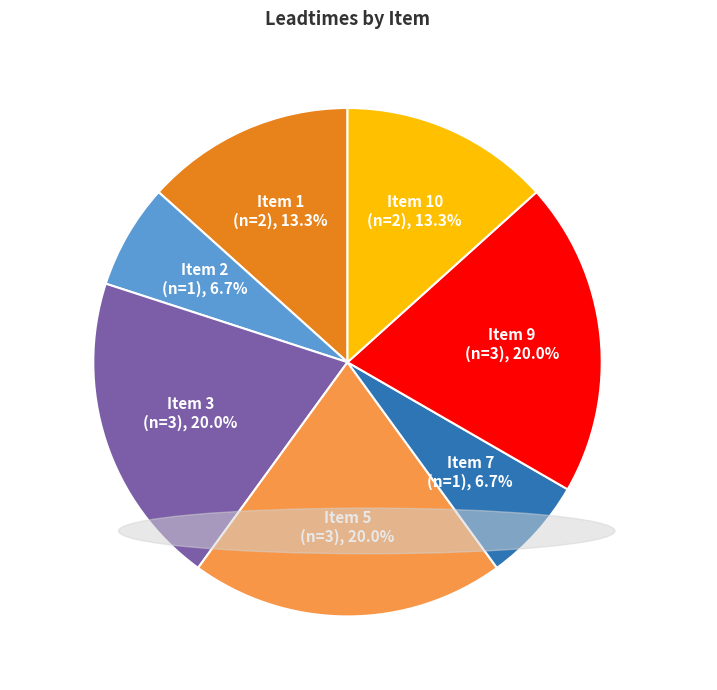

Is there a majority slice in this chart?

No